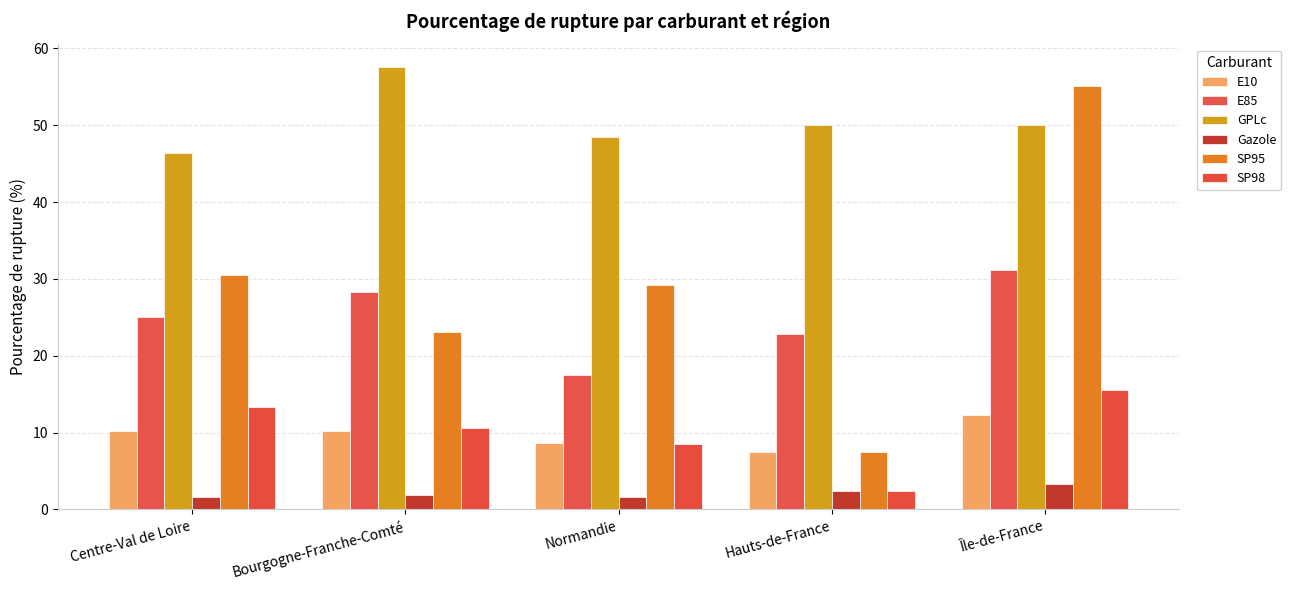

Is the value of E10 at Centre-Val de Loire greater than the value of Gazole at Bourgogne-Franche-Comté?

Yes